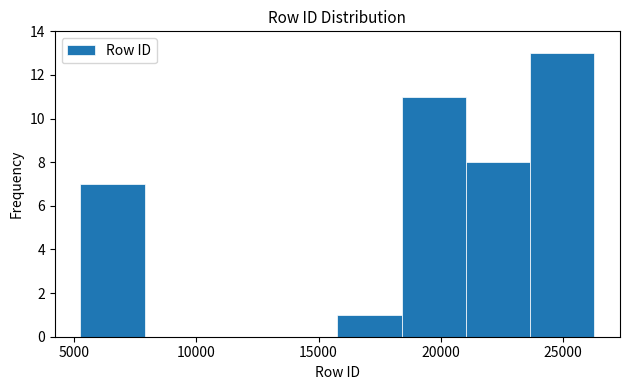

Which range on the x-axis has the tallest bar?

23500 to 26500